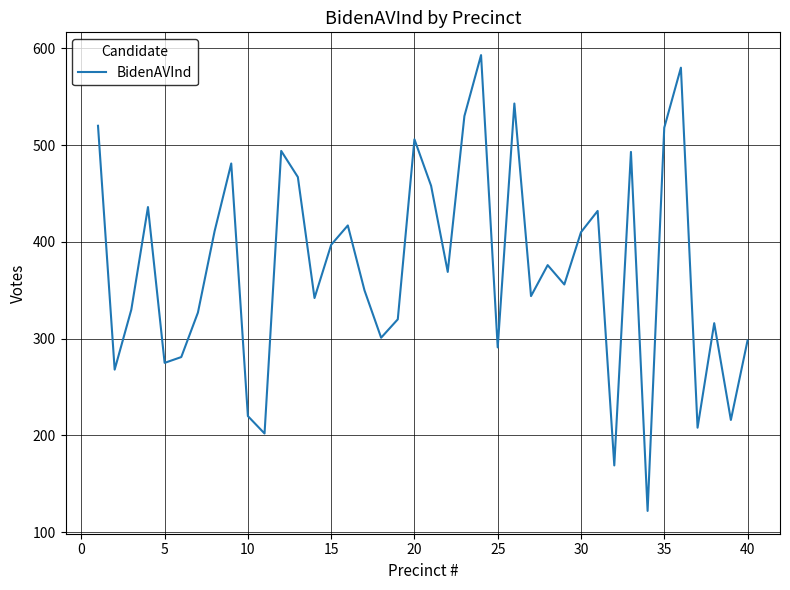

What is the maximum value shown in the chart?

593